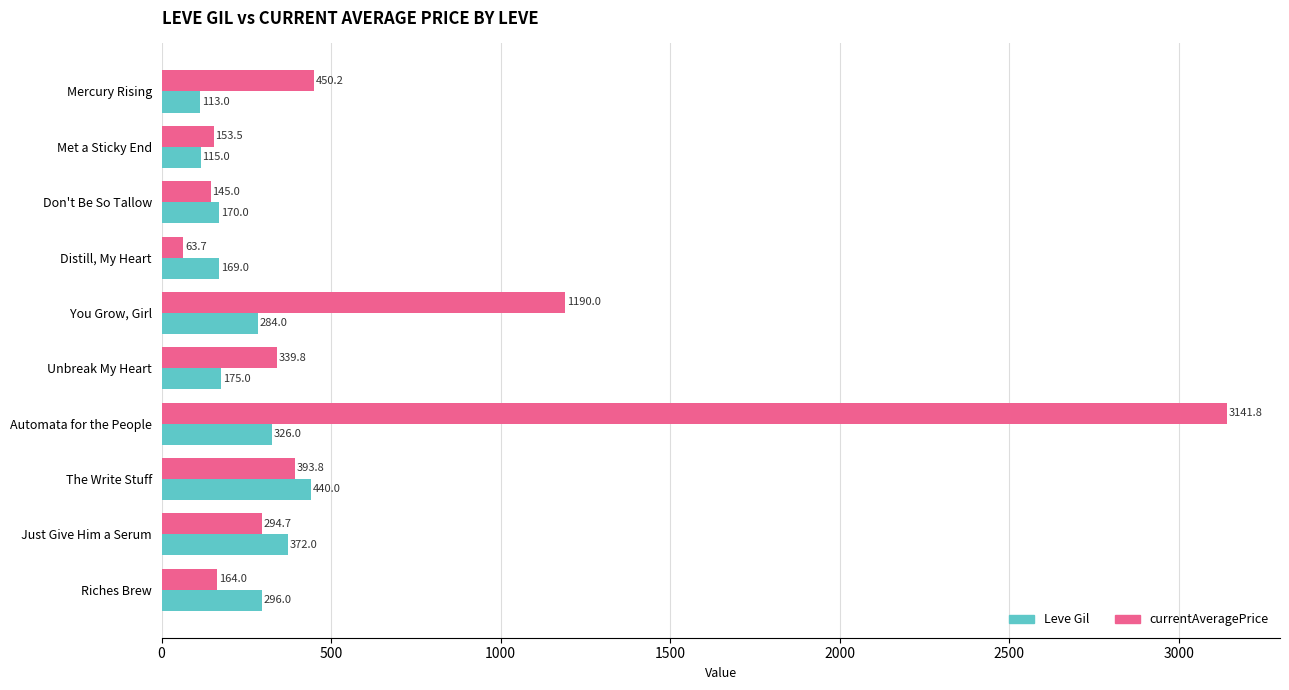

At Don't Be So Tallow, list the series in order from largest to smallest.

Leve Gil, currentAveragePrice